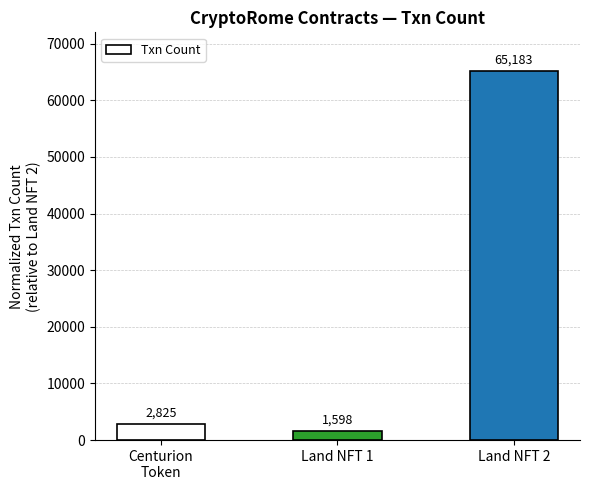

Rank the categories by value from highest to lowest.

Land NFT 2, Centurion
Token, Land NFT 1